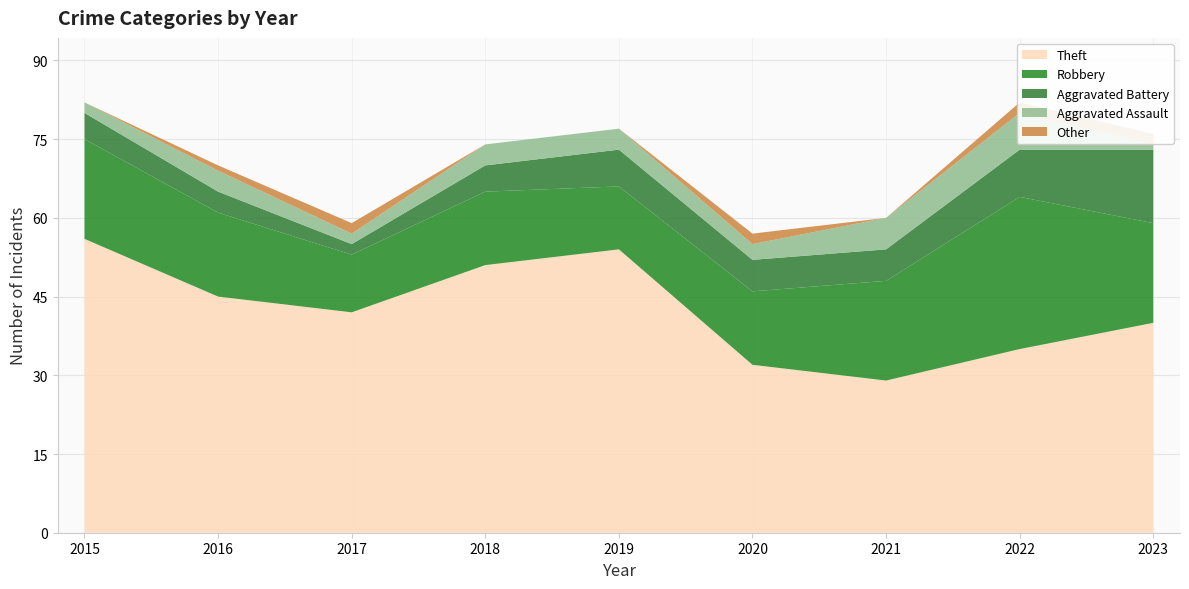

Reading right to left, list all the values displayed in this chart.

Theft: 40	35	29	32	54	51	42	45	56
Robbery: 19	29	19	14	12	14	11	16	19
Aggravated Battery: 14	9	6	6	7	5	2	4	5
Aggravated Assault: 1	7	6	3	4	4	2	4	2
Other: 2	2	0	2	0	0	2	1	0